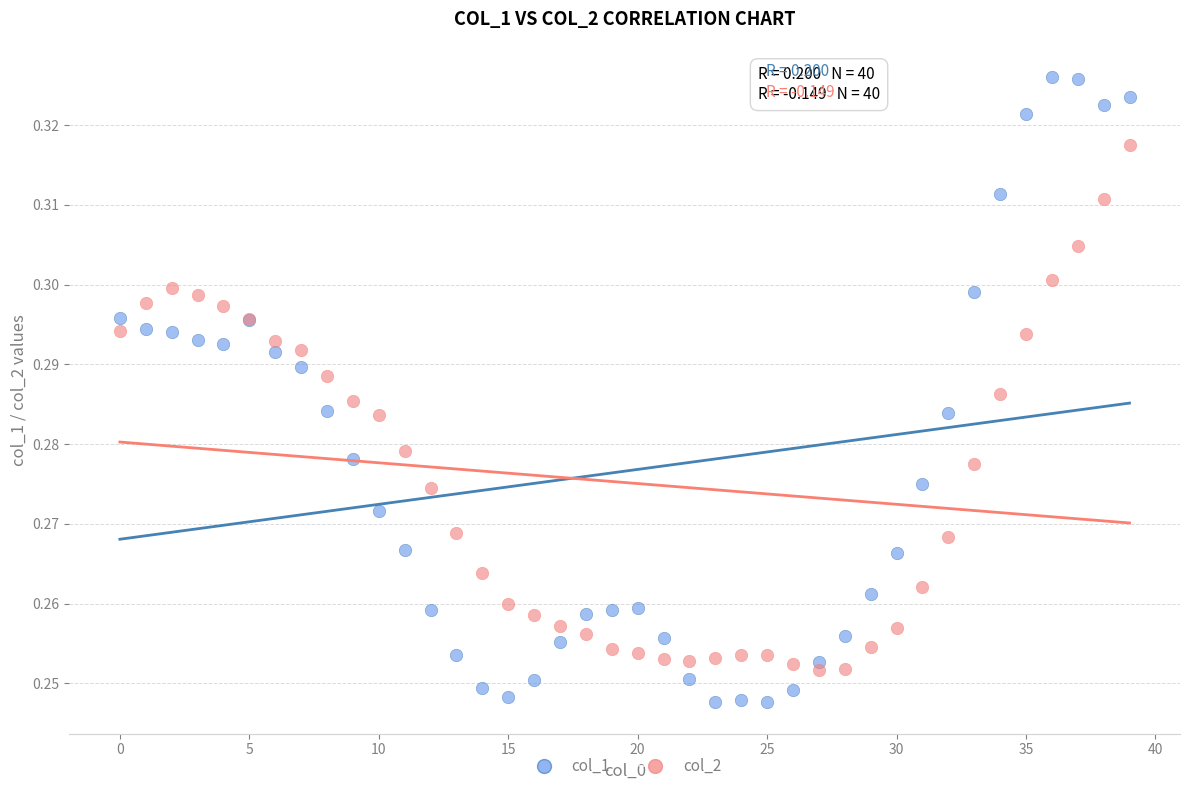

Which series has the widest spread of Y values?

col_1